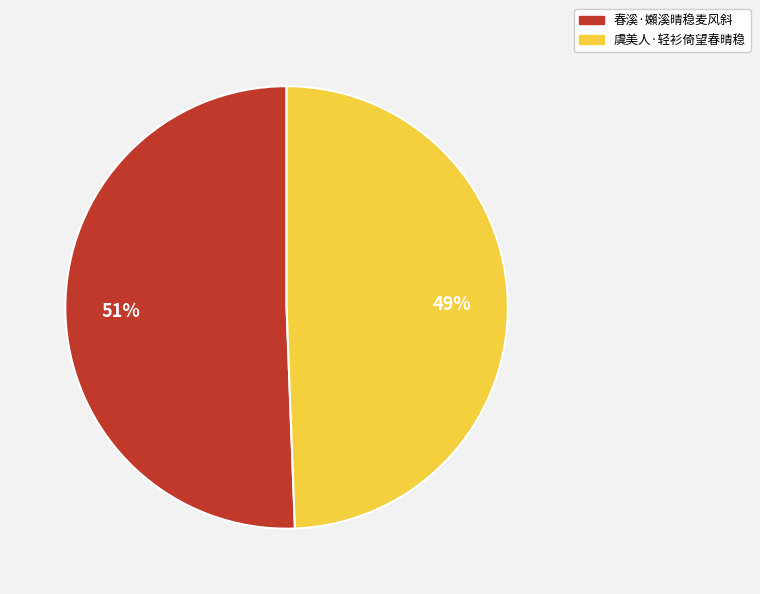

How many slices are in this pie chart?

2